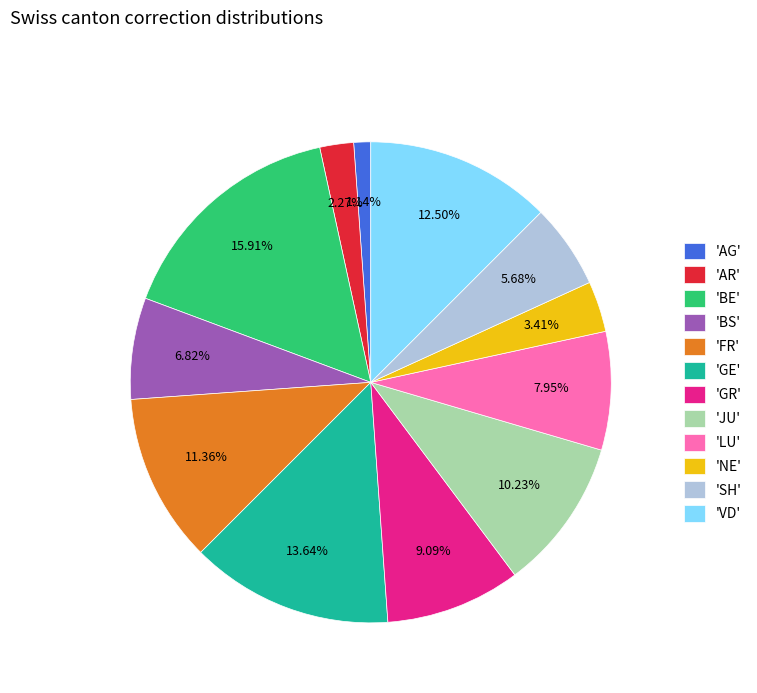

Approximately how many times larger is the value at 'JU' compared to 'AG'?

9.0